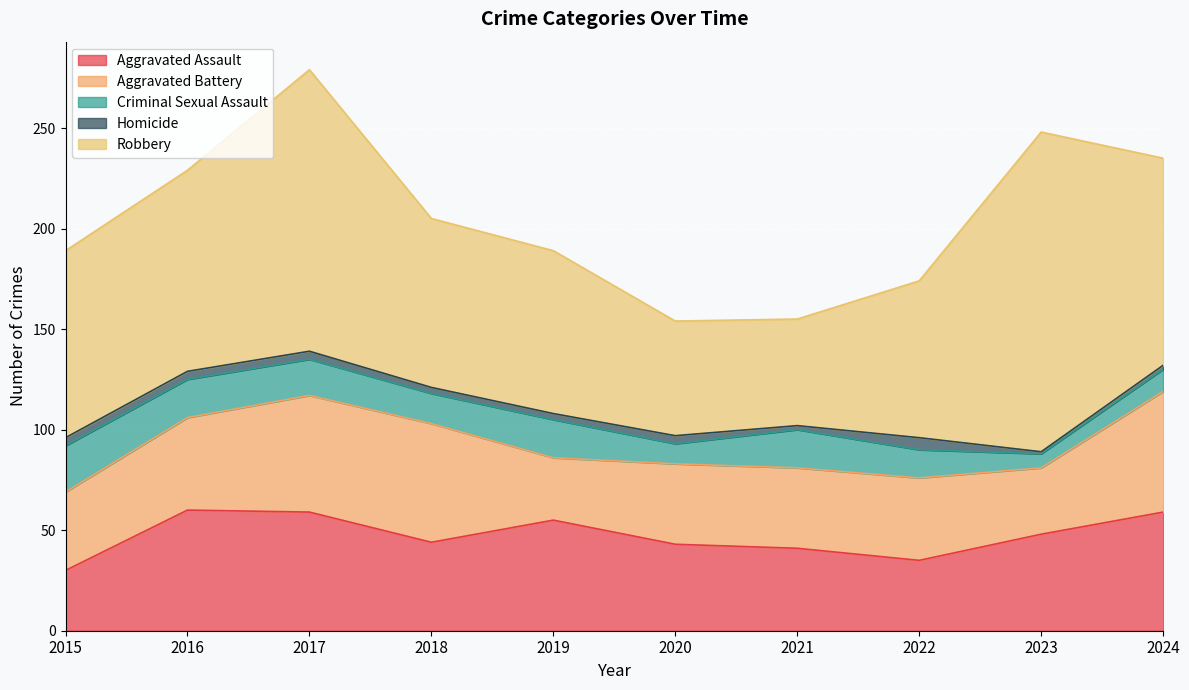

How many values in the Criminal Sexual Assault series exceed 18?

4